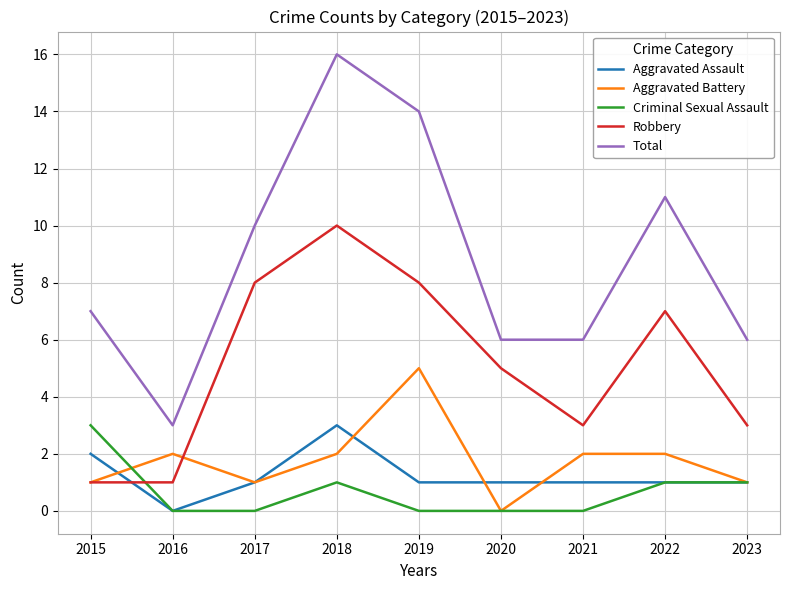

What is the difference between the Criminal Sexual Assault values at 2015 and 2023?

2